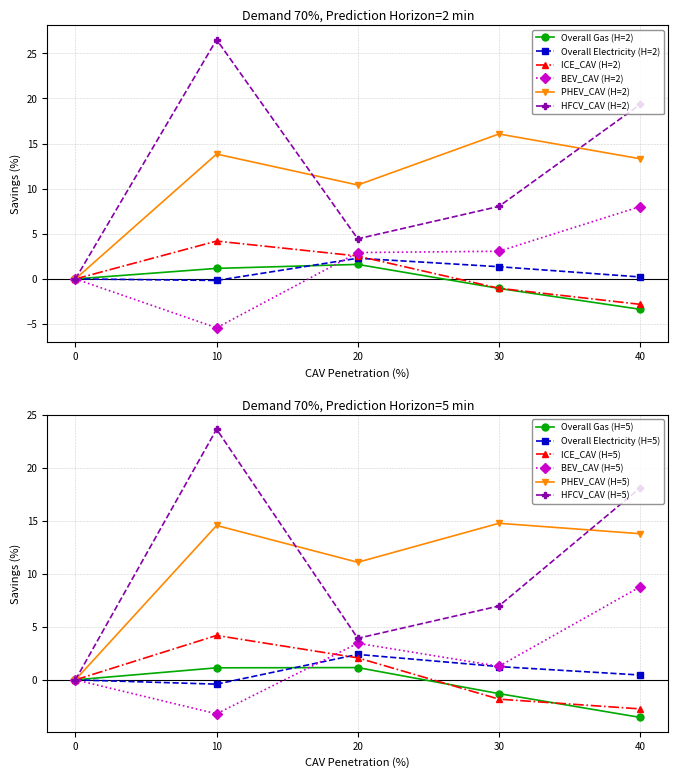

List the labels in order of HFCV_CAV (H=2) value, largest first.

10, 40, 30, 20, 0